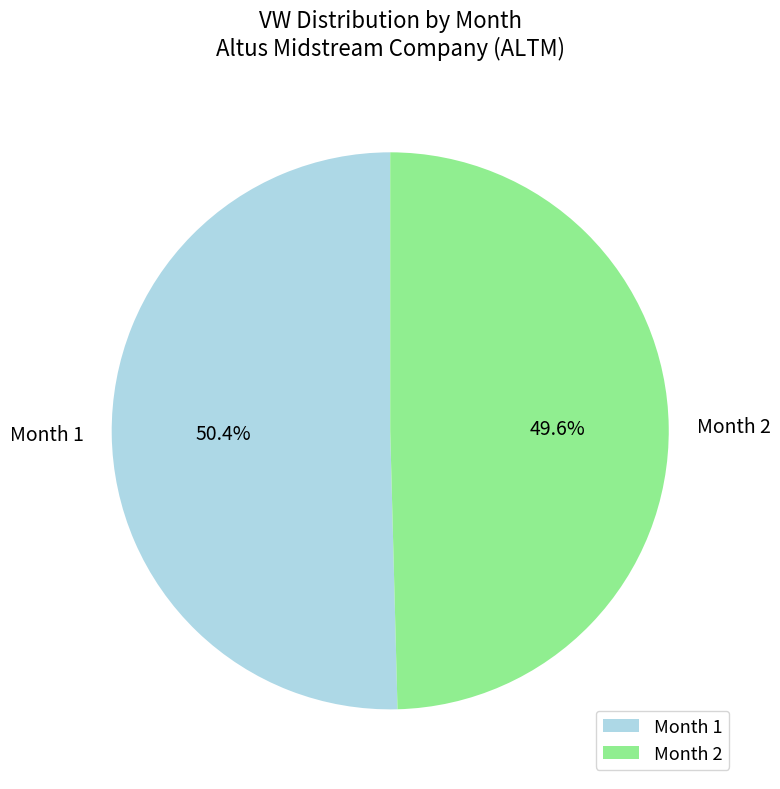

How much of the chart is everything except Month 1?

49.6%